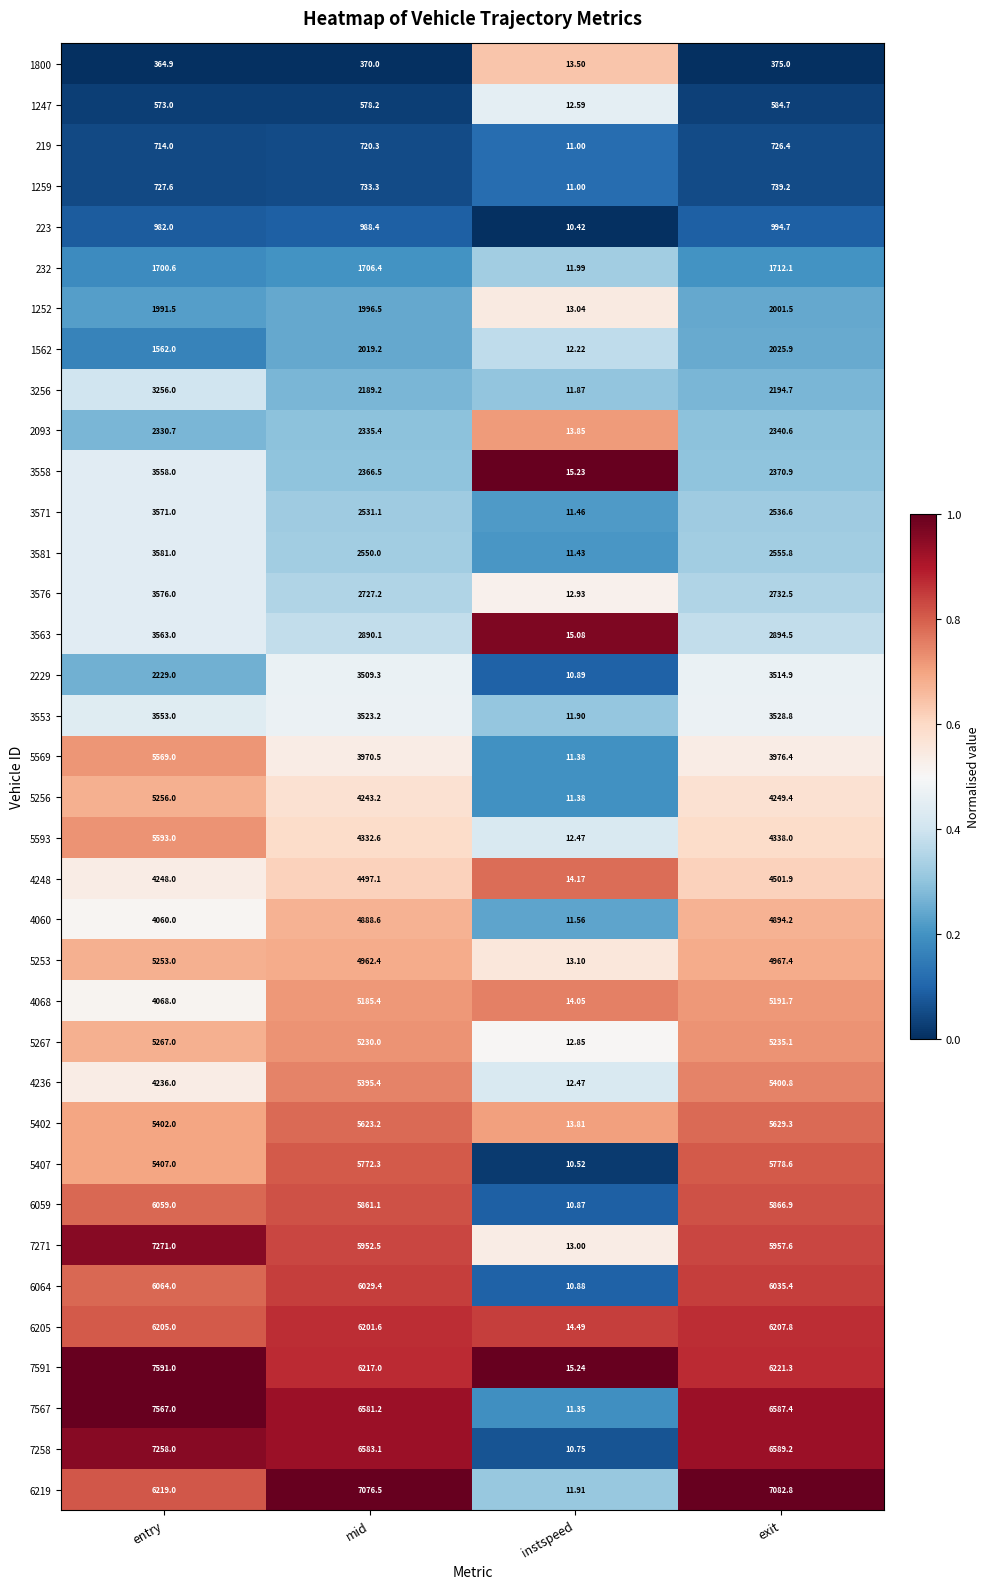

At which category is the sum across all series the highest?

entry